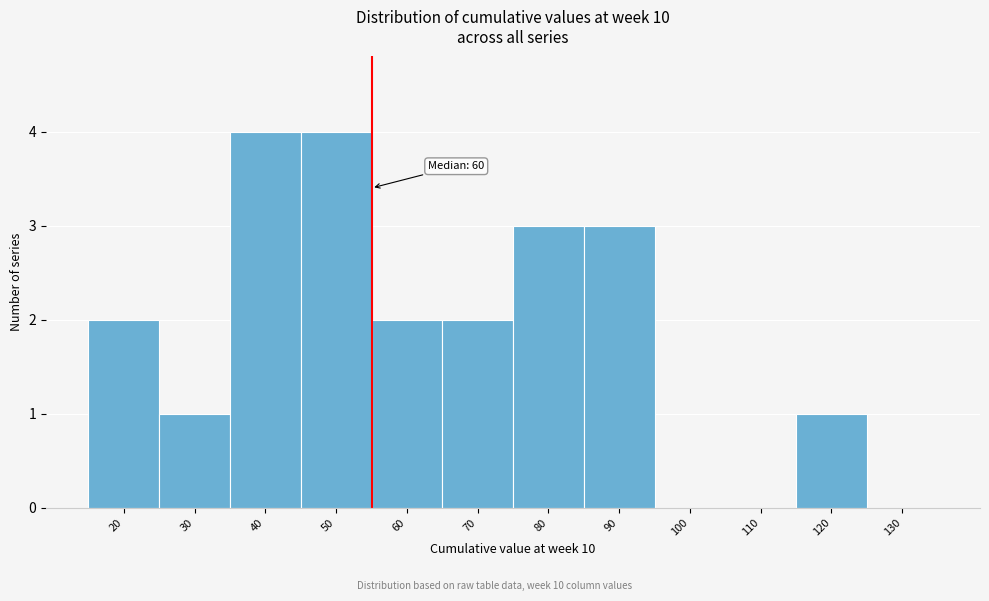

Reading left to right, list all the values displayed in this chart.

20=2	30=1	40=4	50=4	60=2	70=2	80=3	90=3	100=0	110=0	120=1	130=0